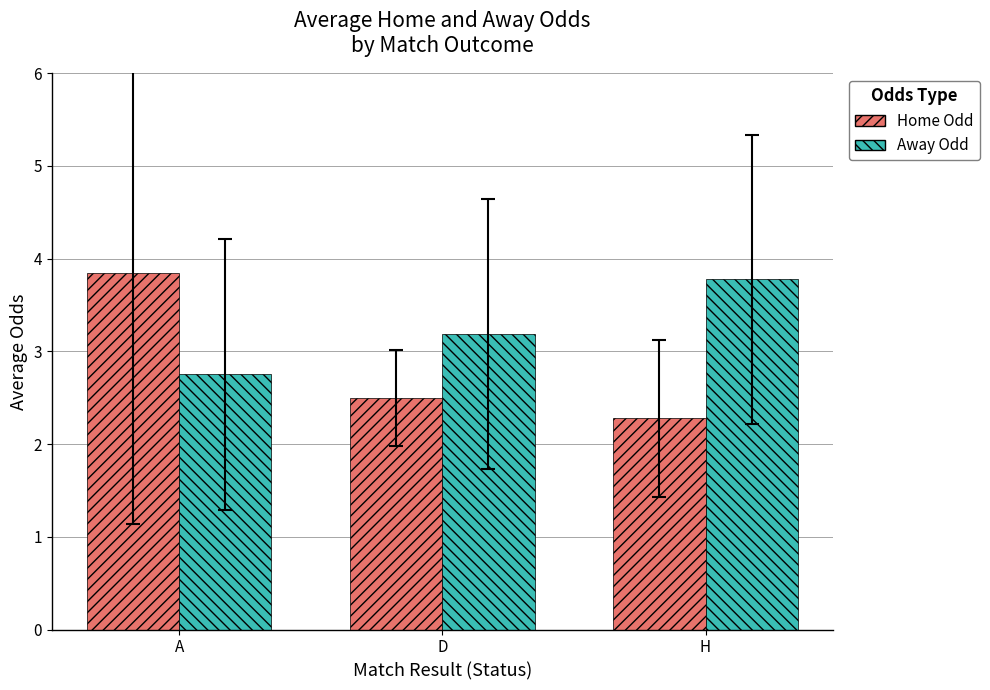

What is the sum of the Home Odd values at H and A?

6.1